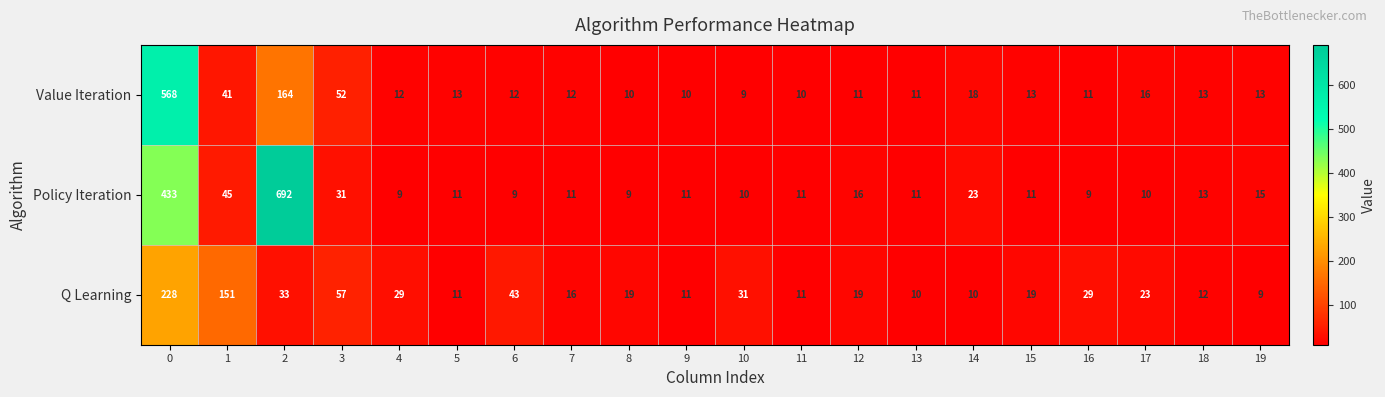

How many series are shown in this chart?

3